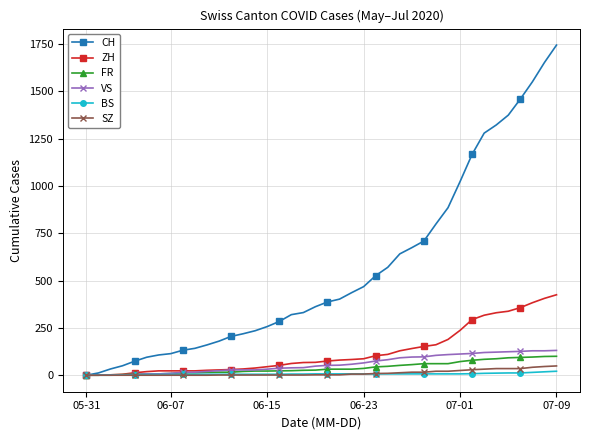

Which series has the widest spread of values?

CH